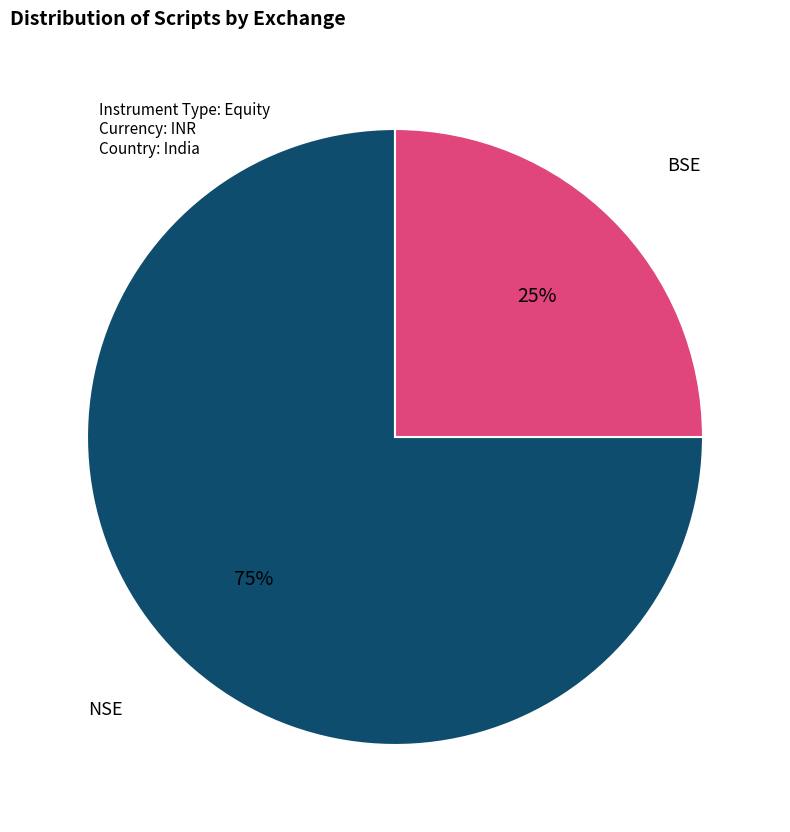

To the nearest percent, what is the average slice percentage?

50%